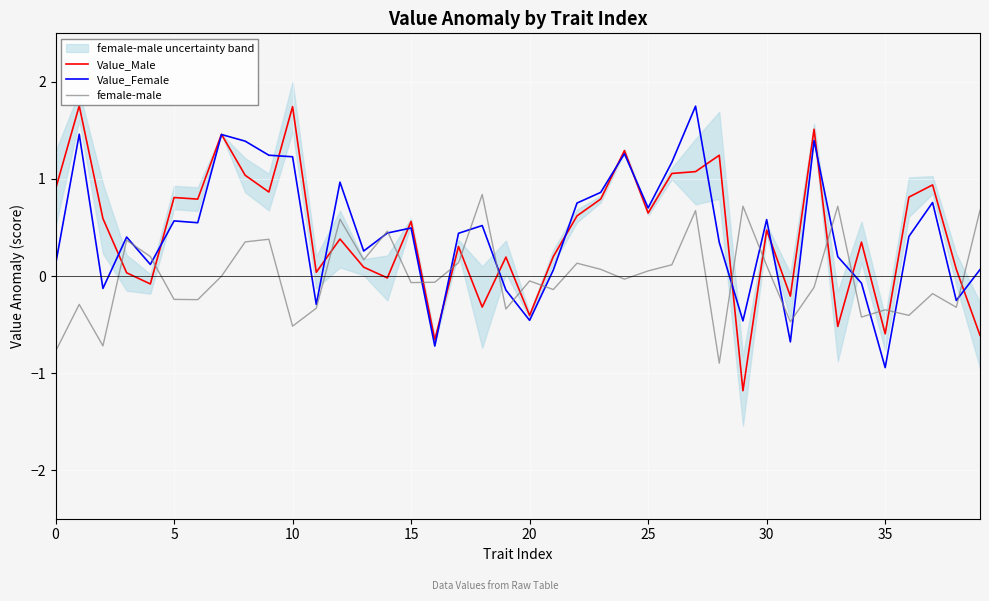

What is the sum of the Value_Female values at 28 and 20?

-0.1